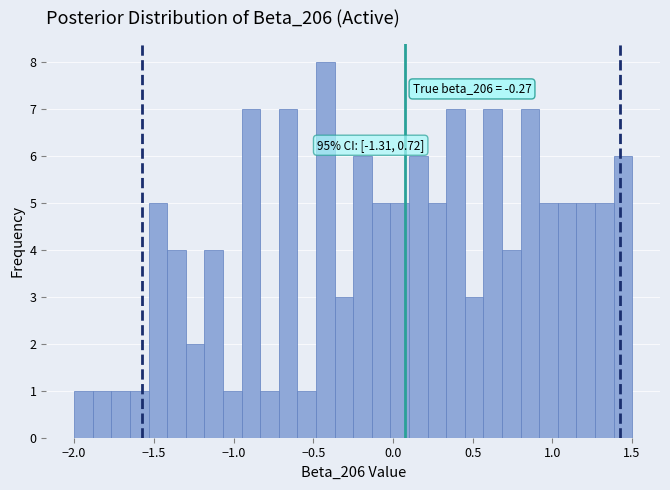

Read against the x-axis, roughly where is the centre of the tallest bar?

-0.40